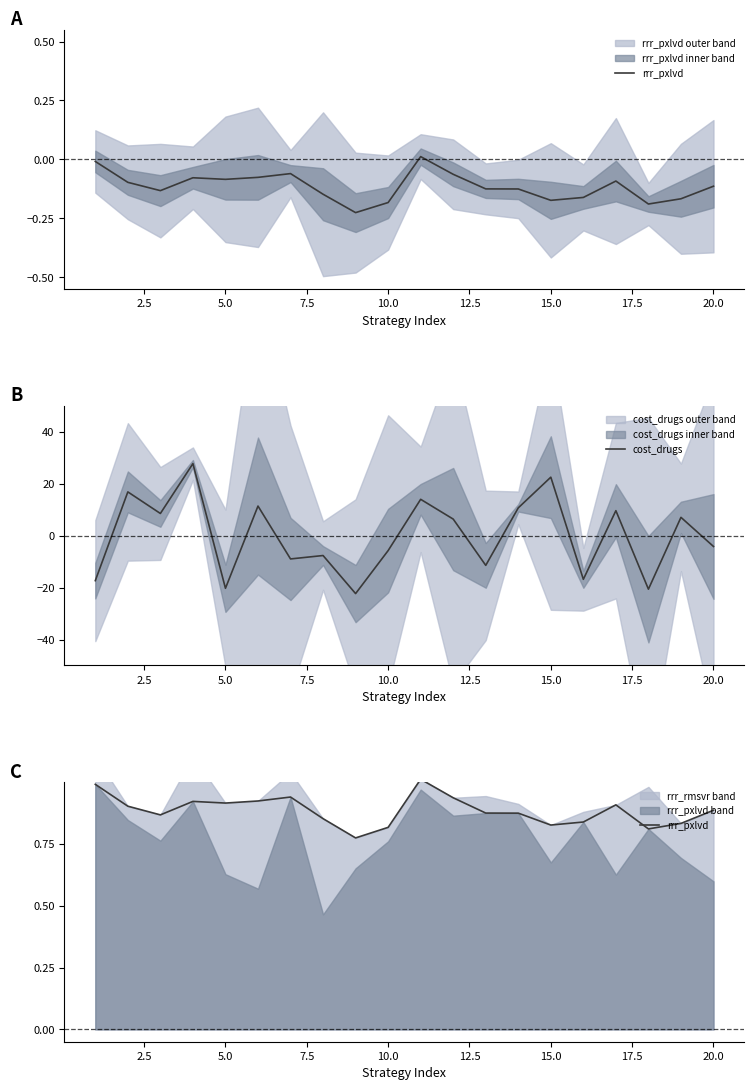

Is it true that cost_drugs equals 14.1 at 15.0?

False